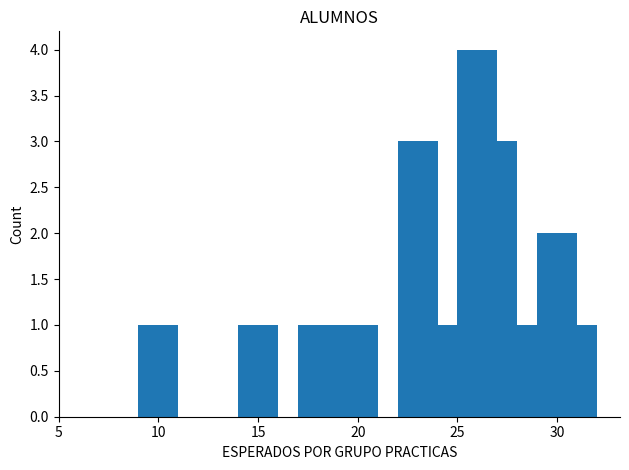

What is the sum of all values?

20